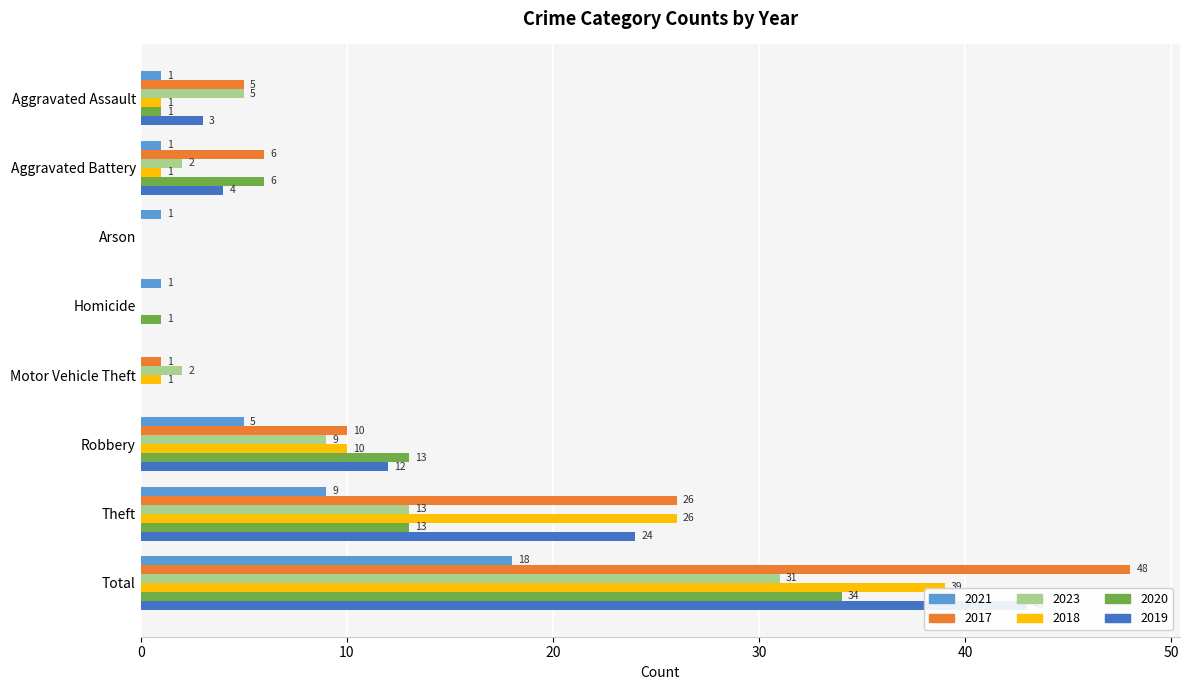

Which series has the widest spread of values?

2017